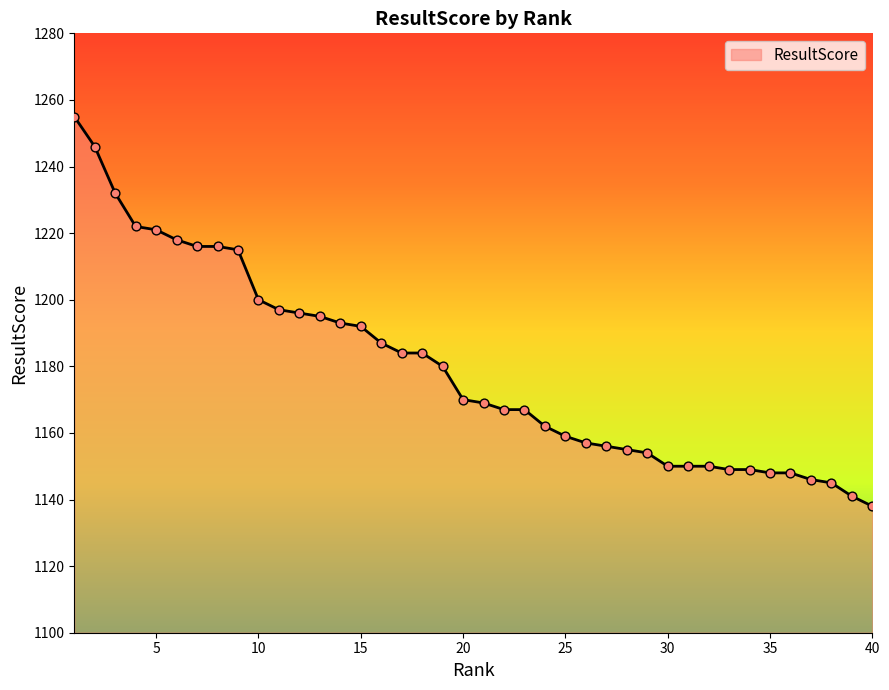

What is the greatest value displayed?

1255